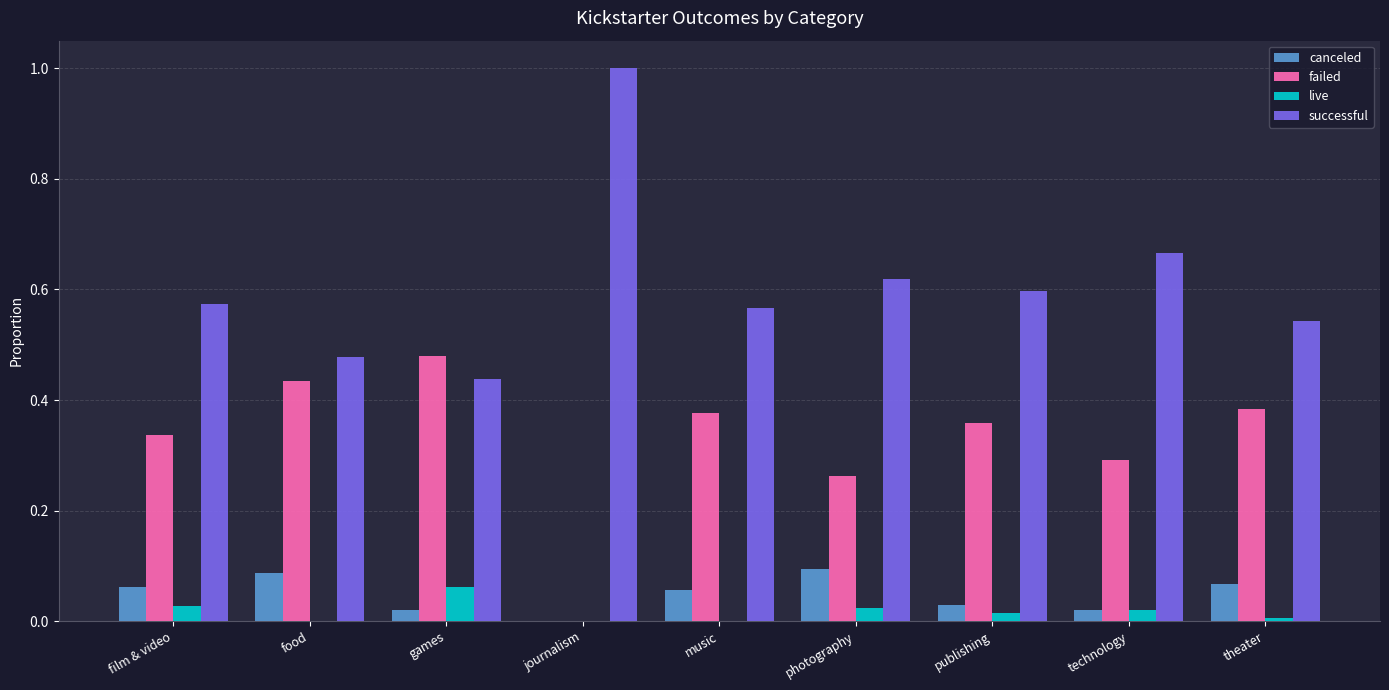

What is the total value across all series at photography?

1.0